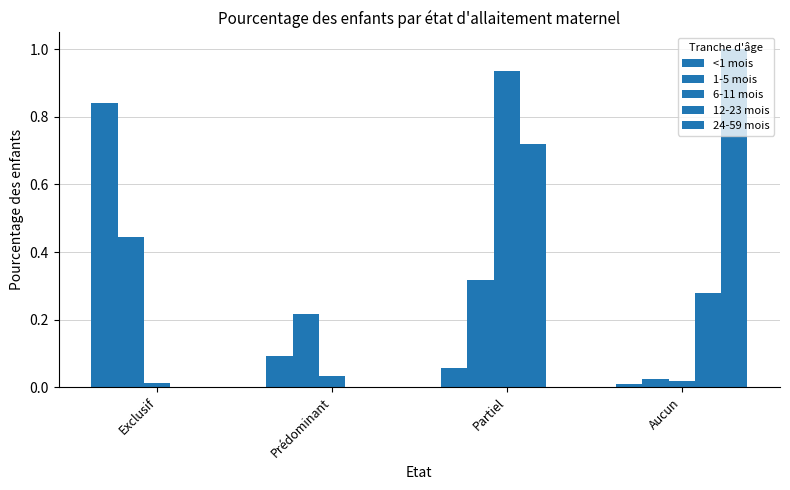

What is the difference between the highest and lowest values at Prédominant?

0.2